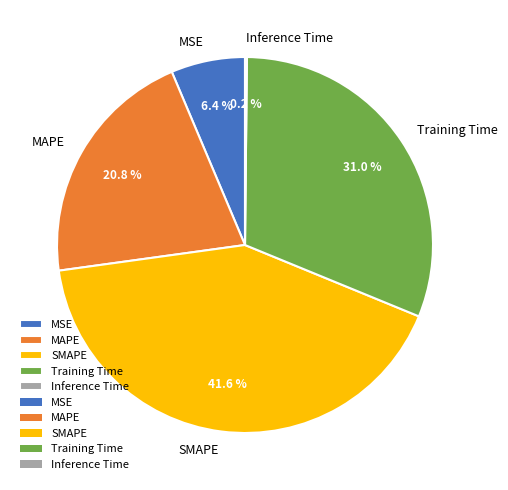

What percentage is the MAPE slice, to the nearest percent?

21%